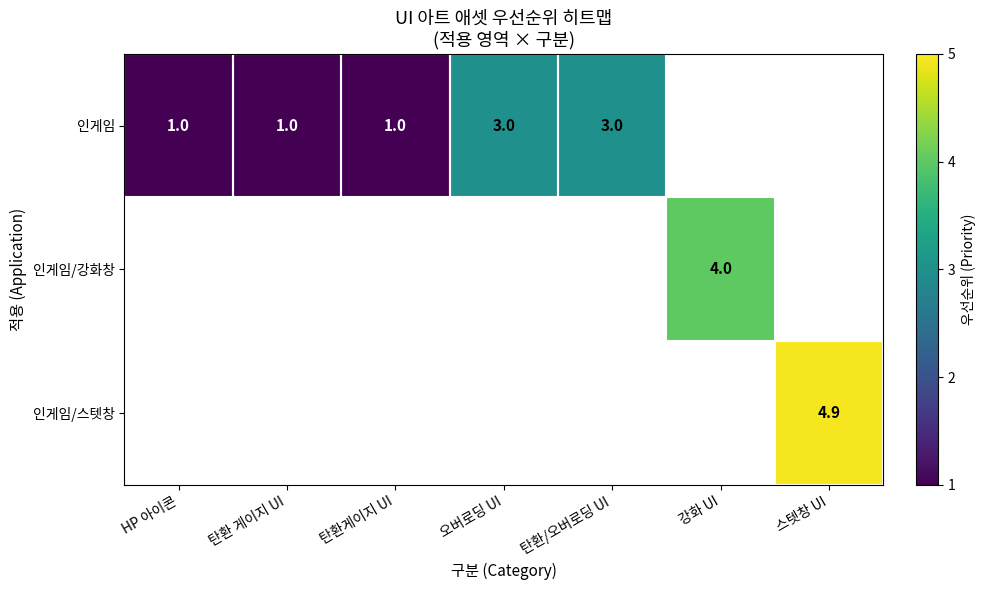

What is the smallest value displayed?

1.0